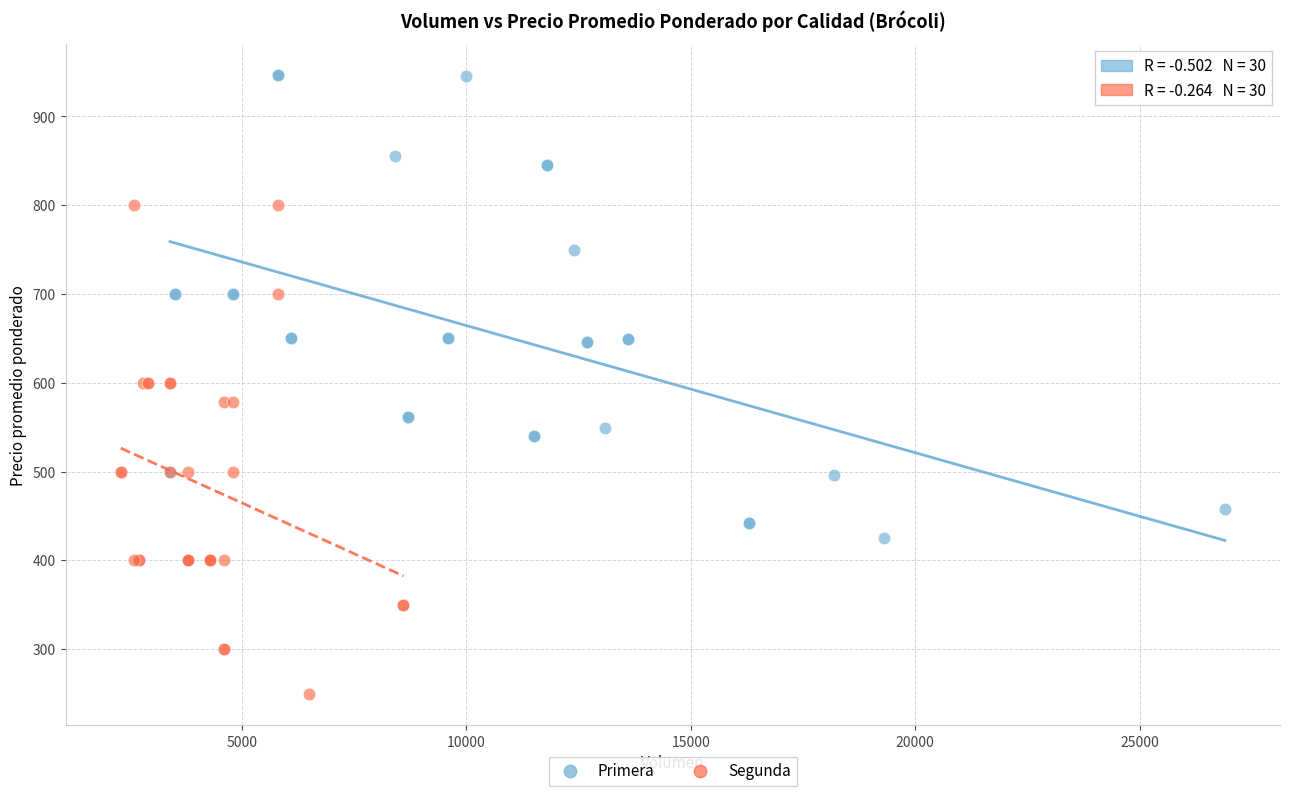

Which series contains the highest Y value?

Primera